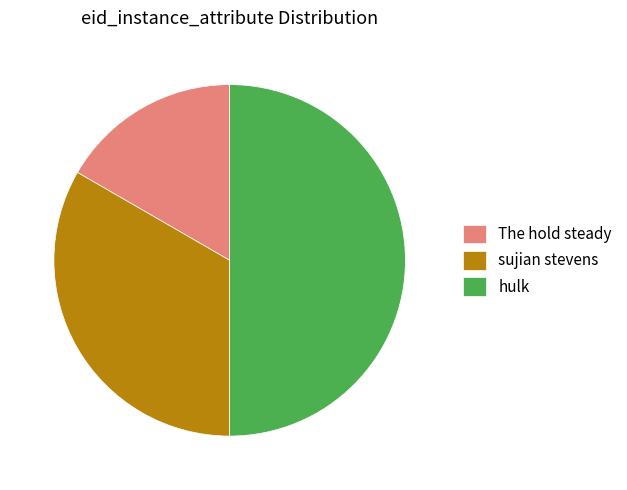

Combined, do The hold steady and hulk account for over 50%?

Yes